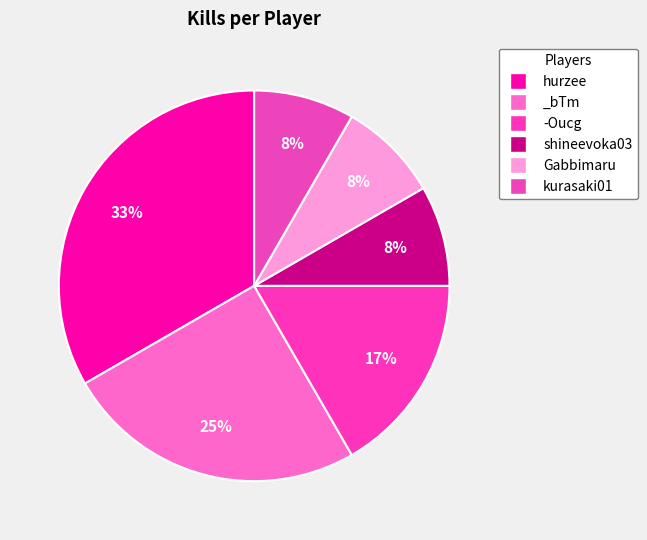

The _bTm slice represents 25% of the pie. True or false?

True